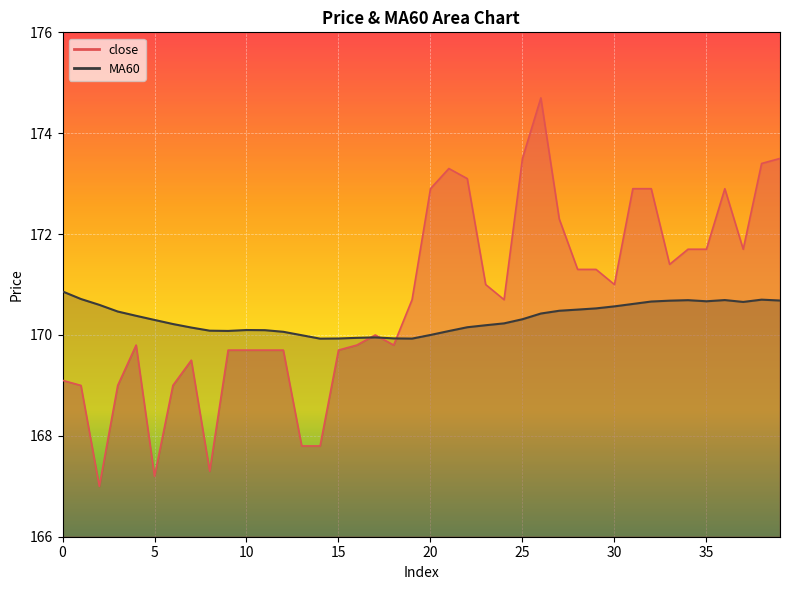

Where is the first local minimum for MA60?

9